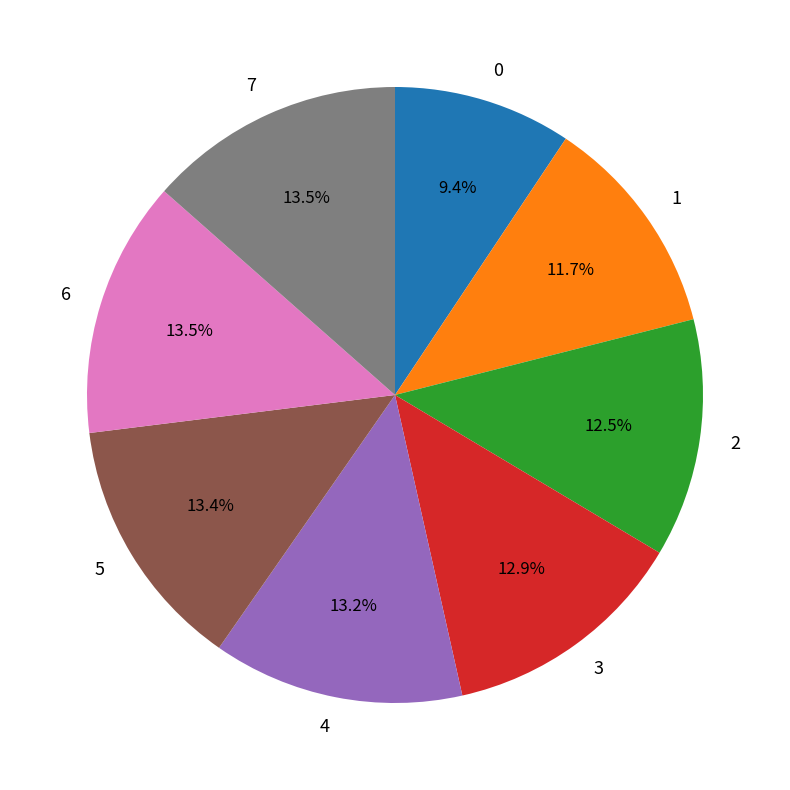

Count the number of slices in the pie.

8